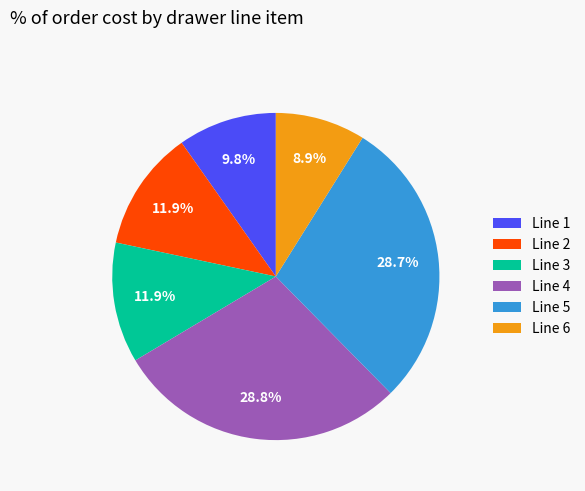

Does any single category account for the majority?

No